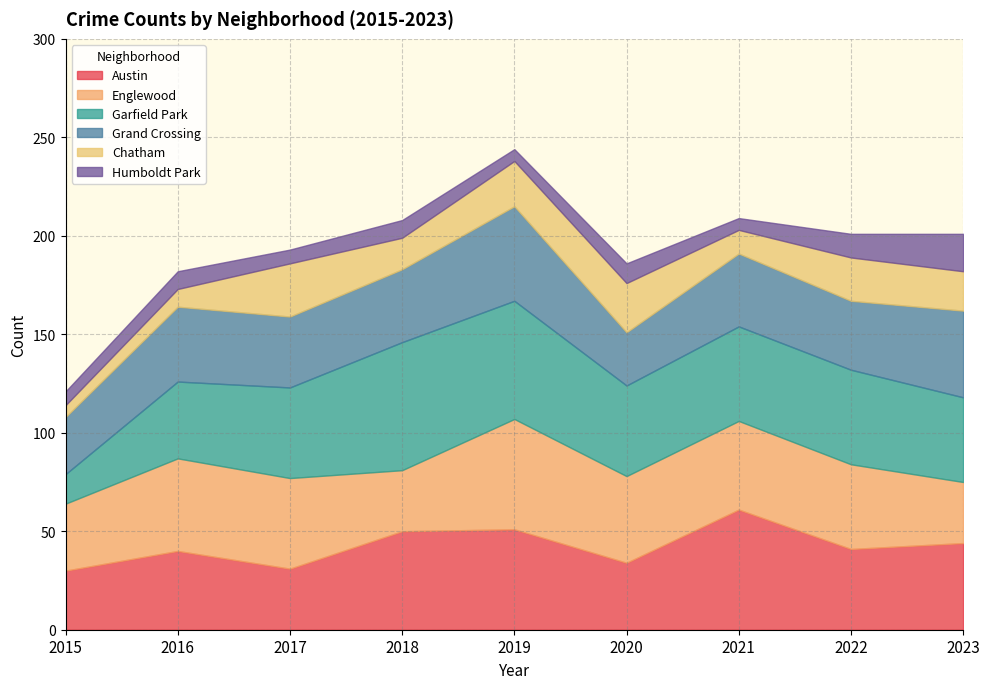

What is the sum of the Humboldt Park values at 2022 and 2017?

19